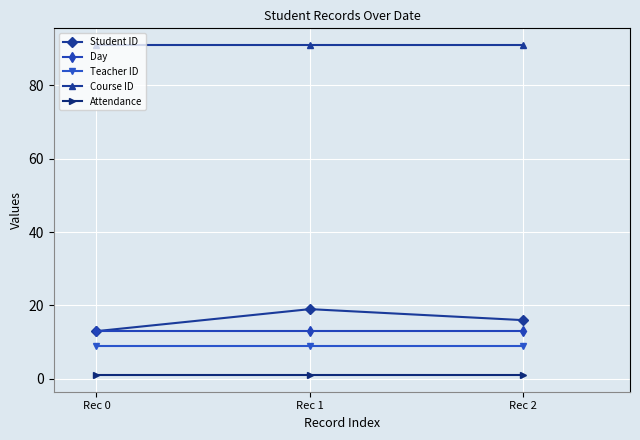

Where does the Student ID series first go above 16?

Rec 1